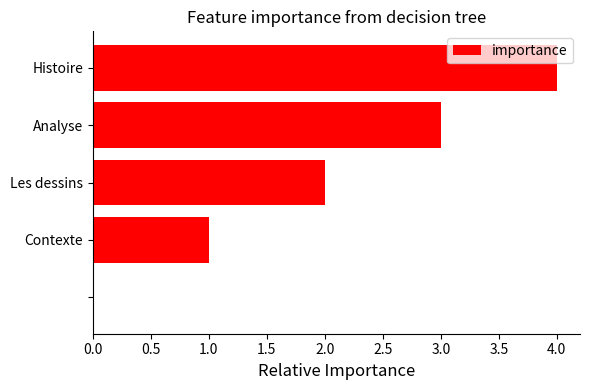

What is the maximum value shown in the chart?

4